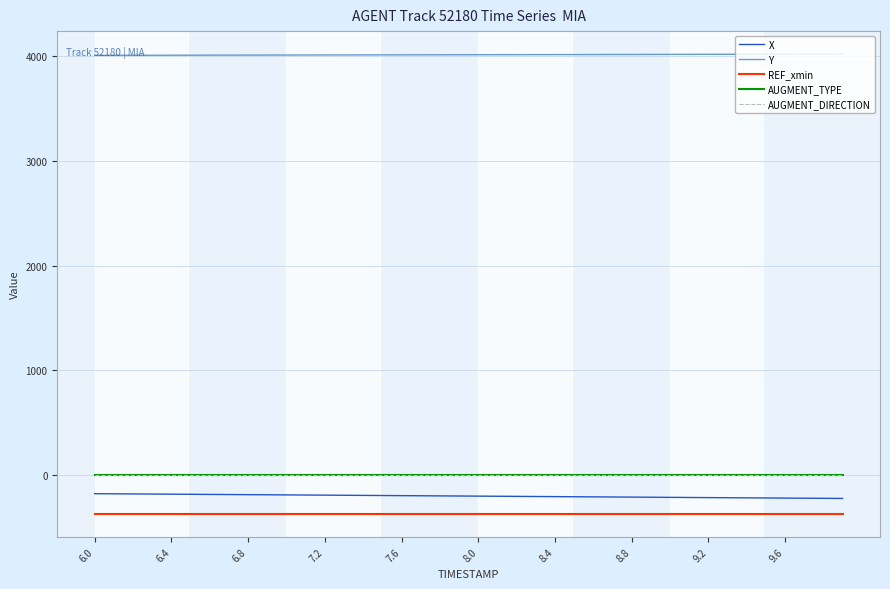

True or false: AUGMENT_DIRECTION and REF_xmin cross at least once.

False